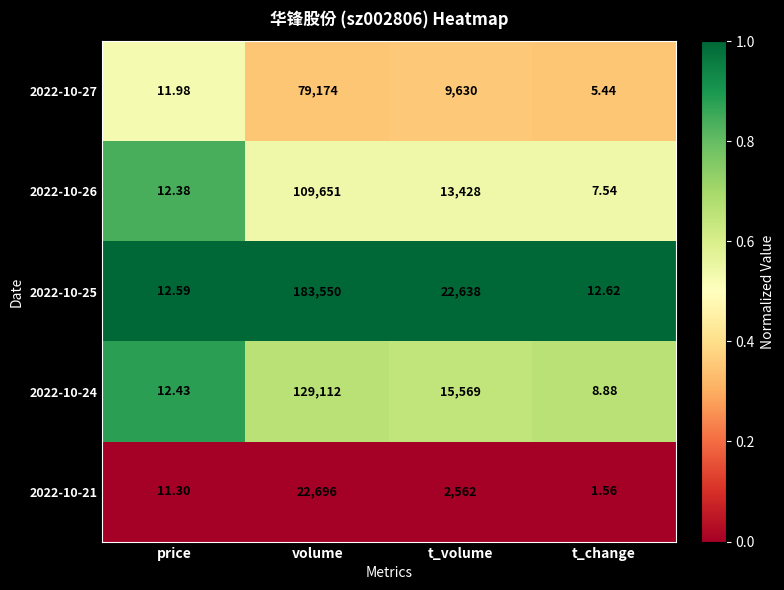

Where does the 2022-10-24 series first go above 15569?

volume